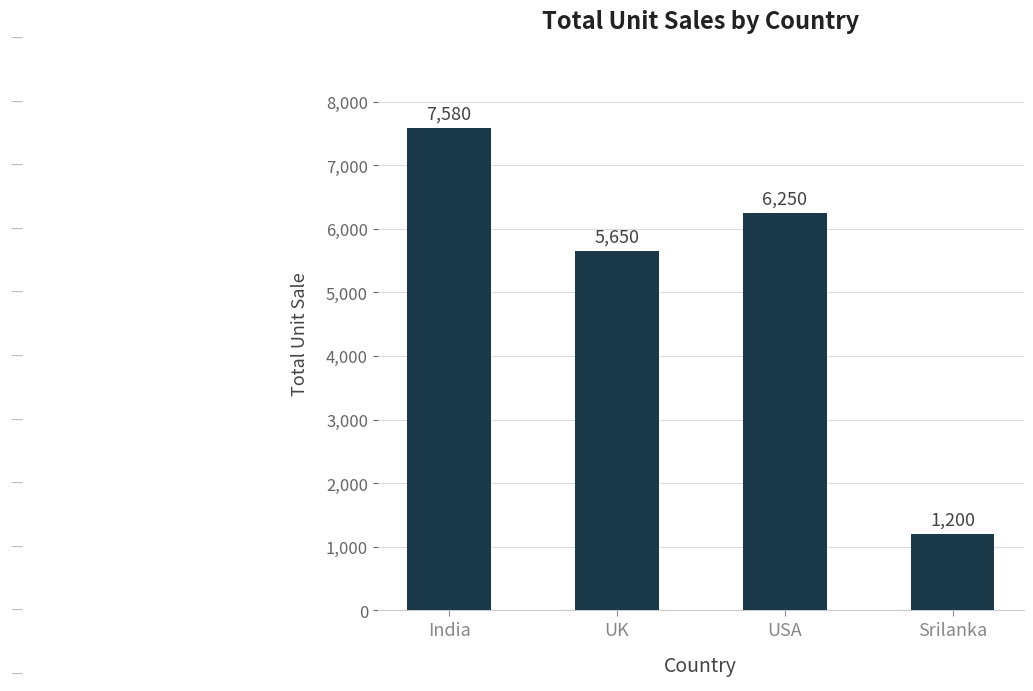

Count the number of data series in this chart.

1